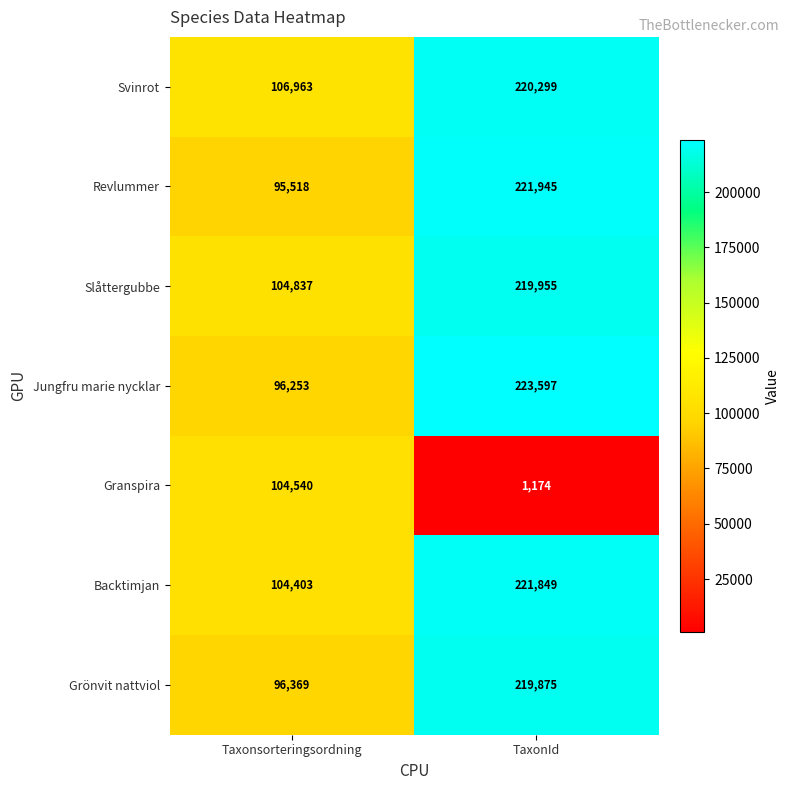

List the series in order of their peak value, highest first.

Jungfru marie nycklar, Revlummer, Backtimjan, Svinrot, Slåttergubbe, Grönvit nattviol, Granspira